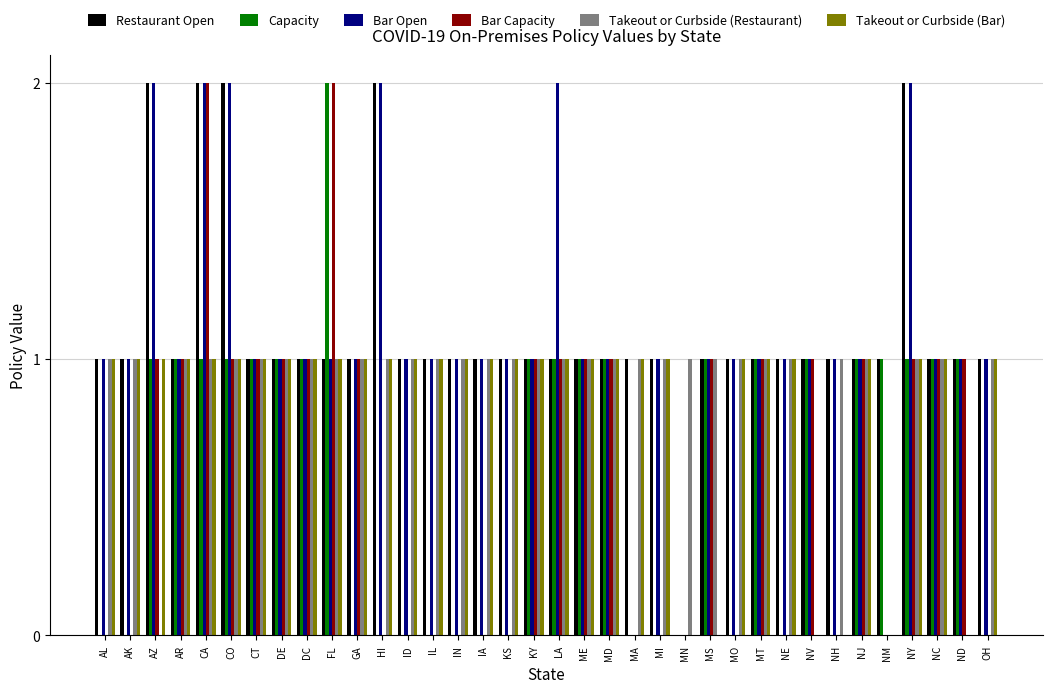

Is it true that Restaurant Open equals 1 at DE?

True